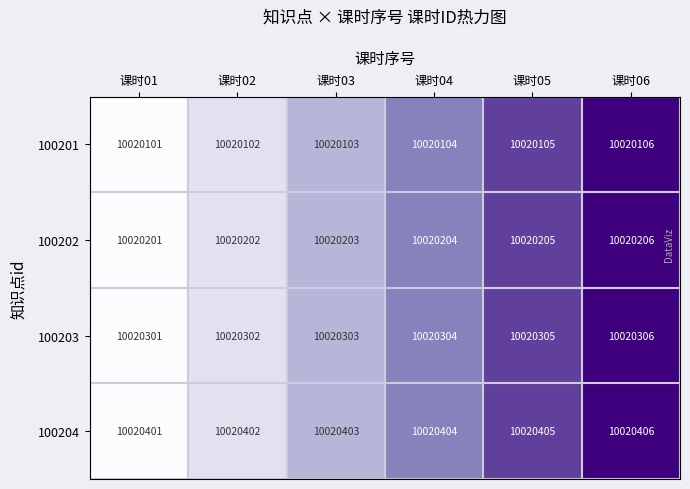

Where is 100203 nearest to the value 10020303?

课时03